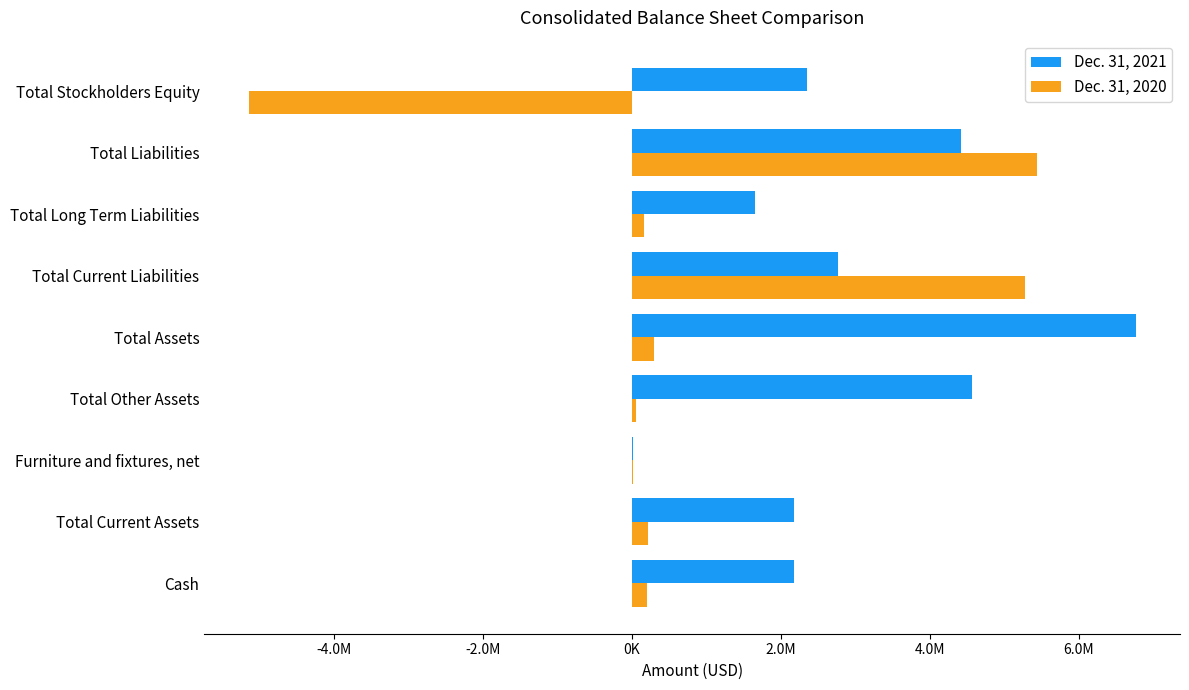

What are all the series names shown in the legend?

Dec. 31, 2021, Dec. 31, 2020